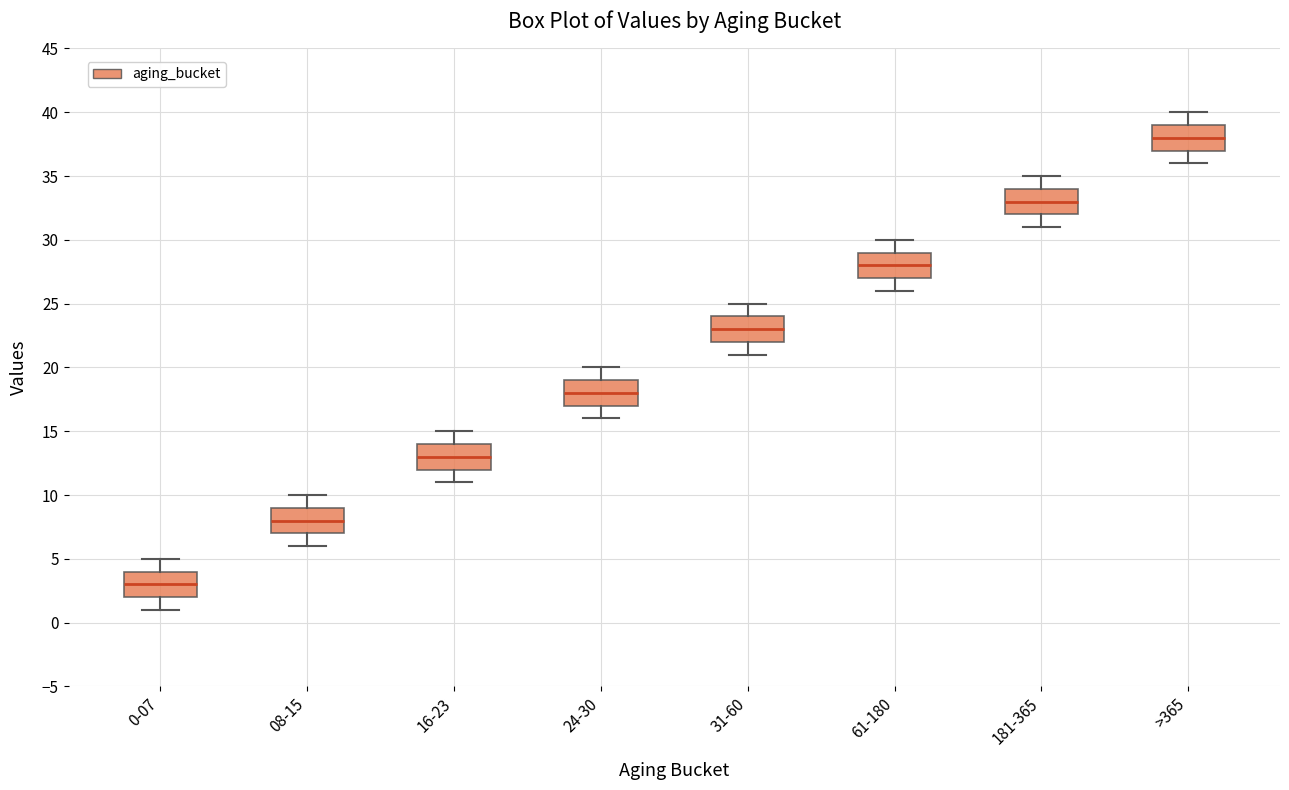

Which box's median line is the highest?

>365